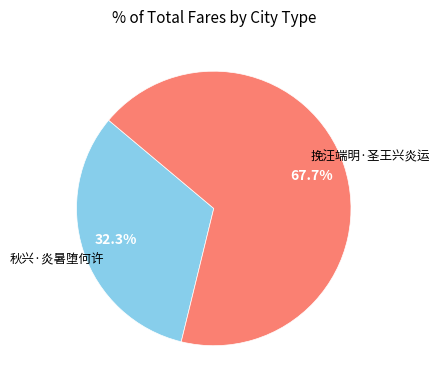

To the nearest percent, what is the combined percentage of 秋兴·炎暑堕何许 and 挽汪端明·圣王兴炎运?

100%